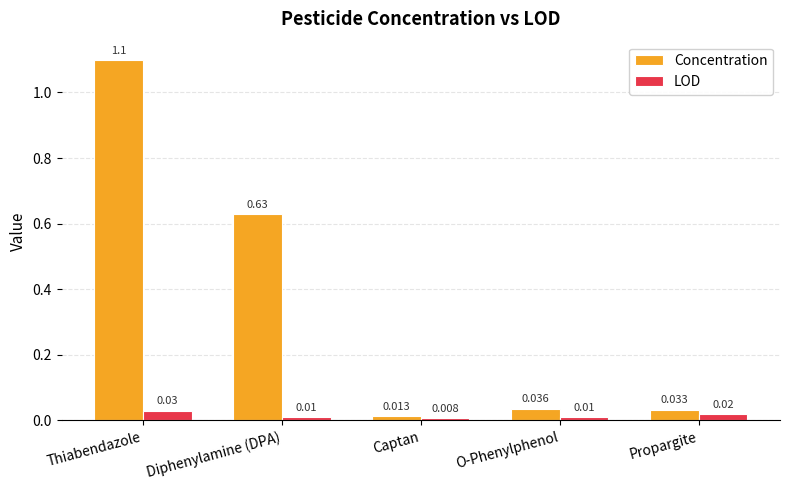

What is the sum of all Concentration values?

1.8